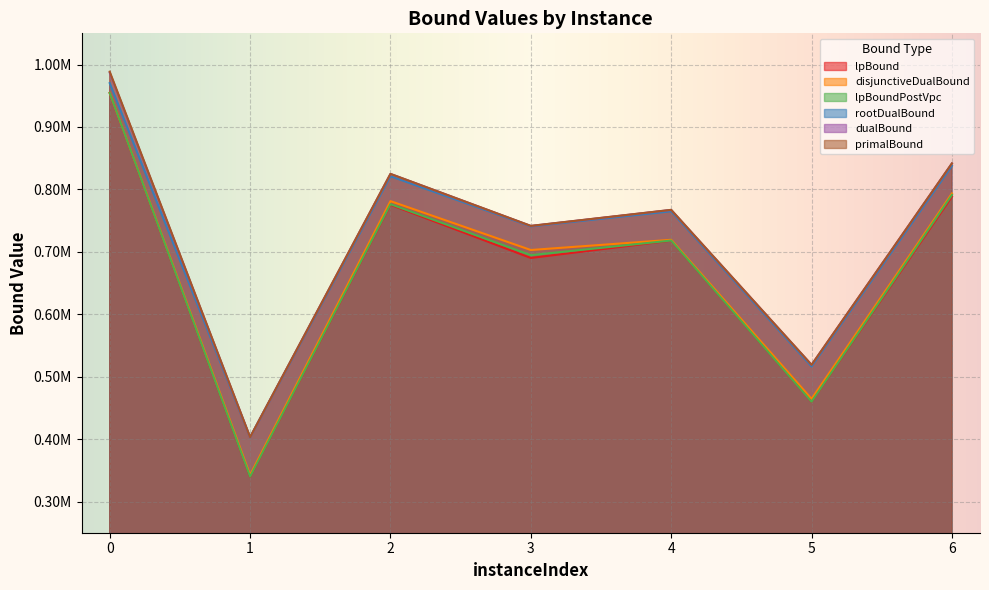

Which has a higher value, 5 or 4?

4